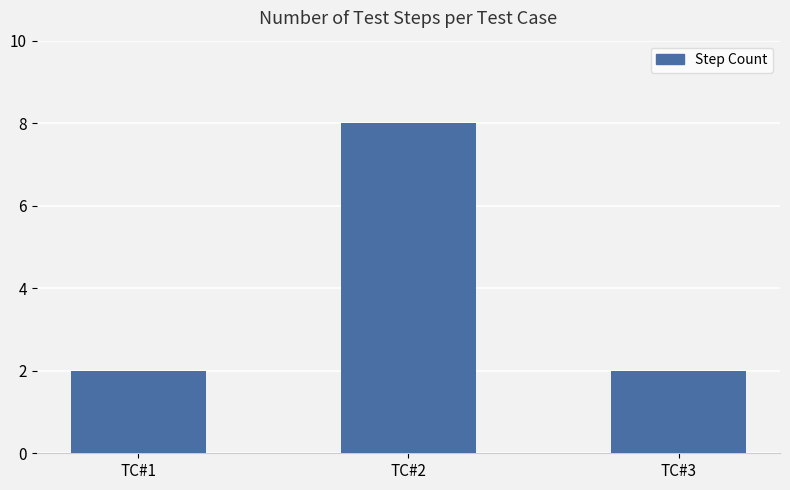

Reading left to right, list all the values displayed in this chart.

2	8	2